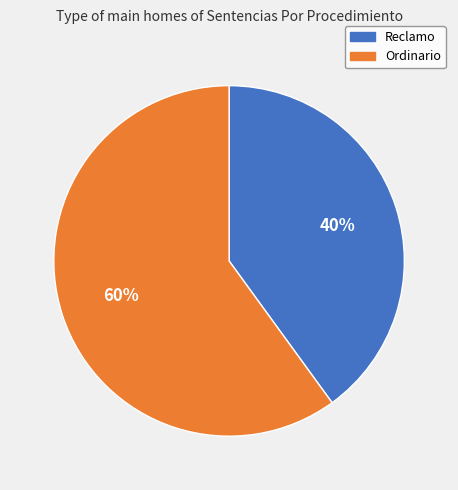

Do Ordinario and Reclamo together represent more than half of the pie?

Yes